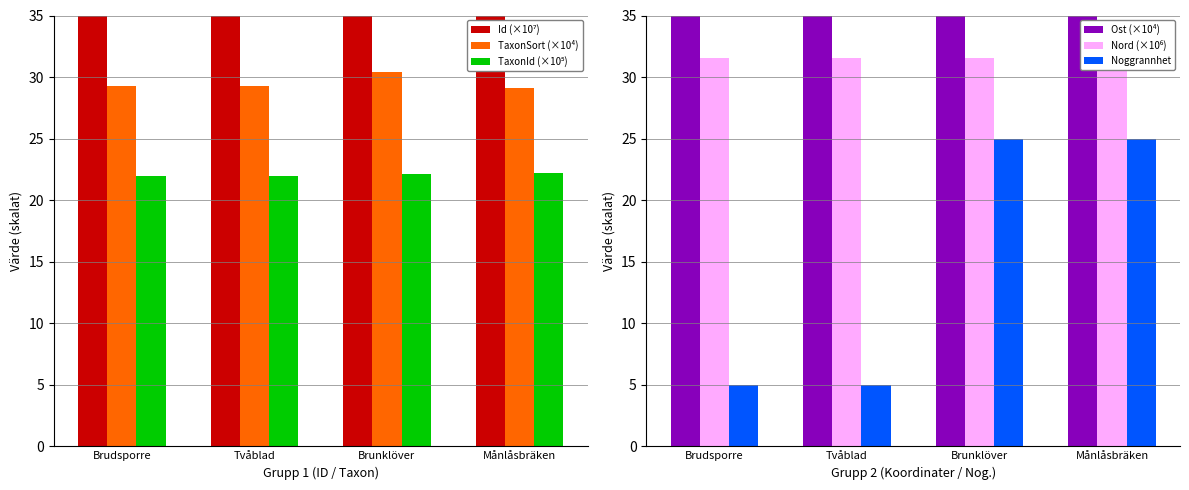

At which category is the sum across all series the highest?

Brunklöver